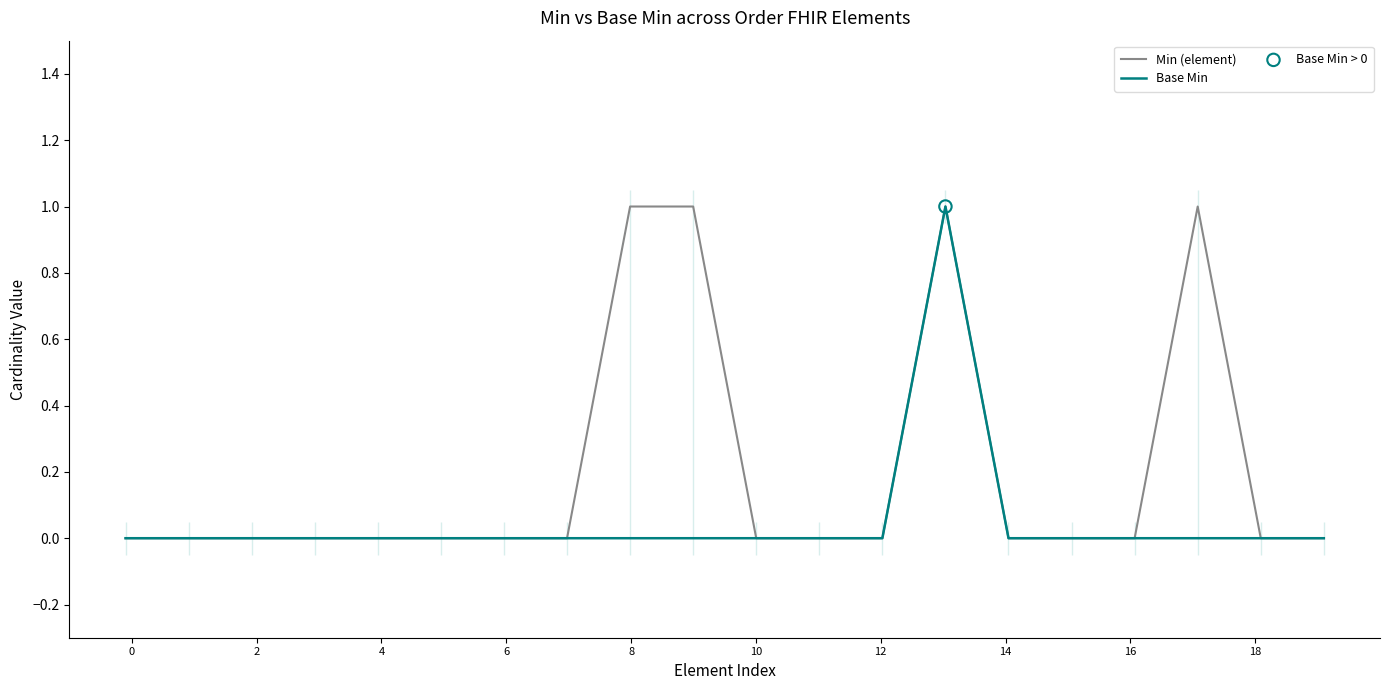

At which category is the sum across all series the highest?

13